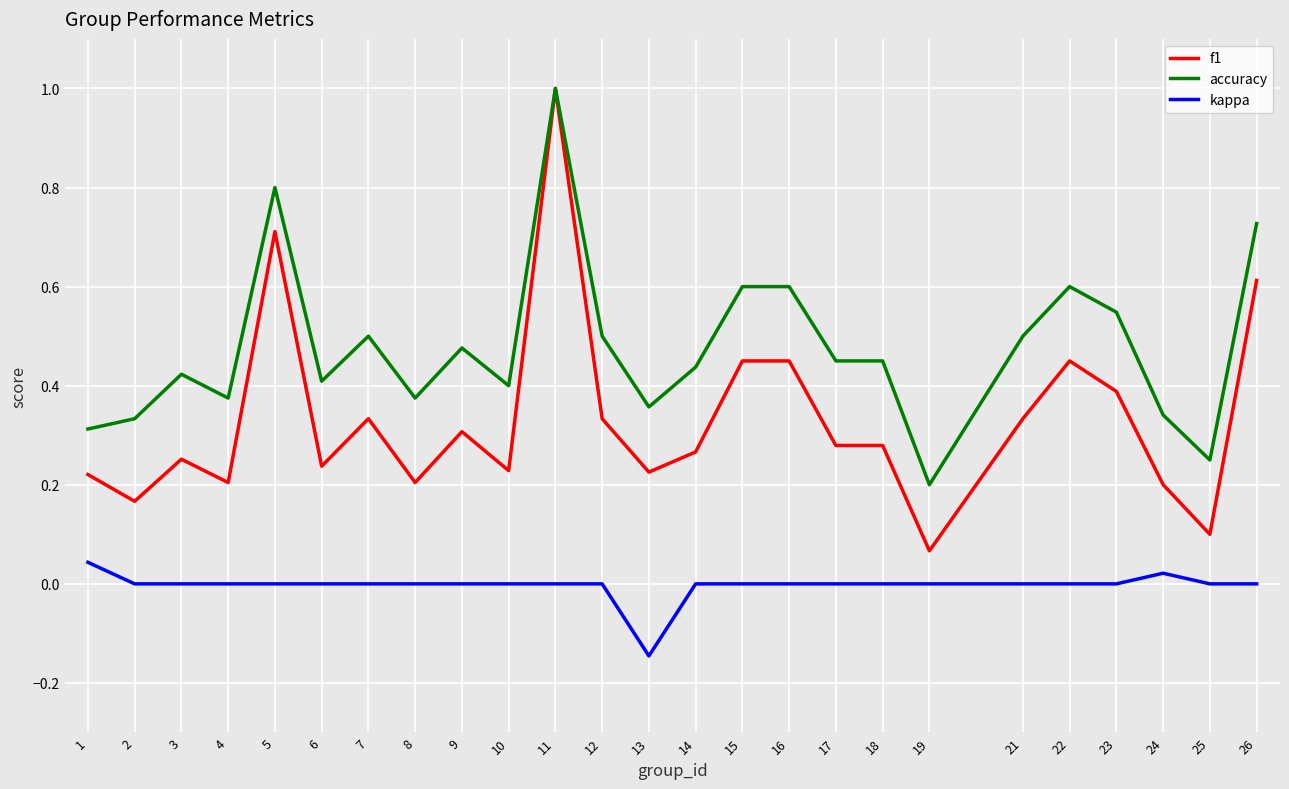

At which category does f1 reach its first local peak?

3